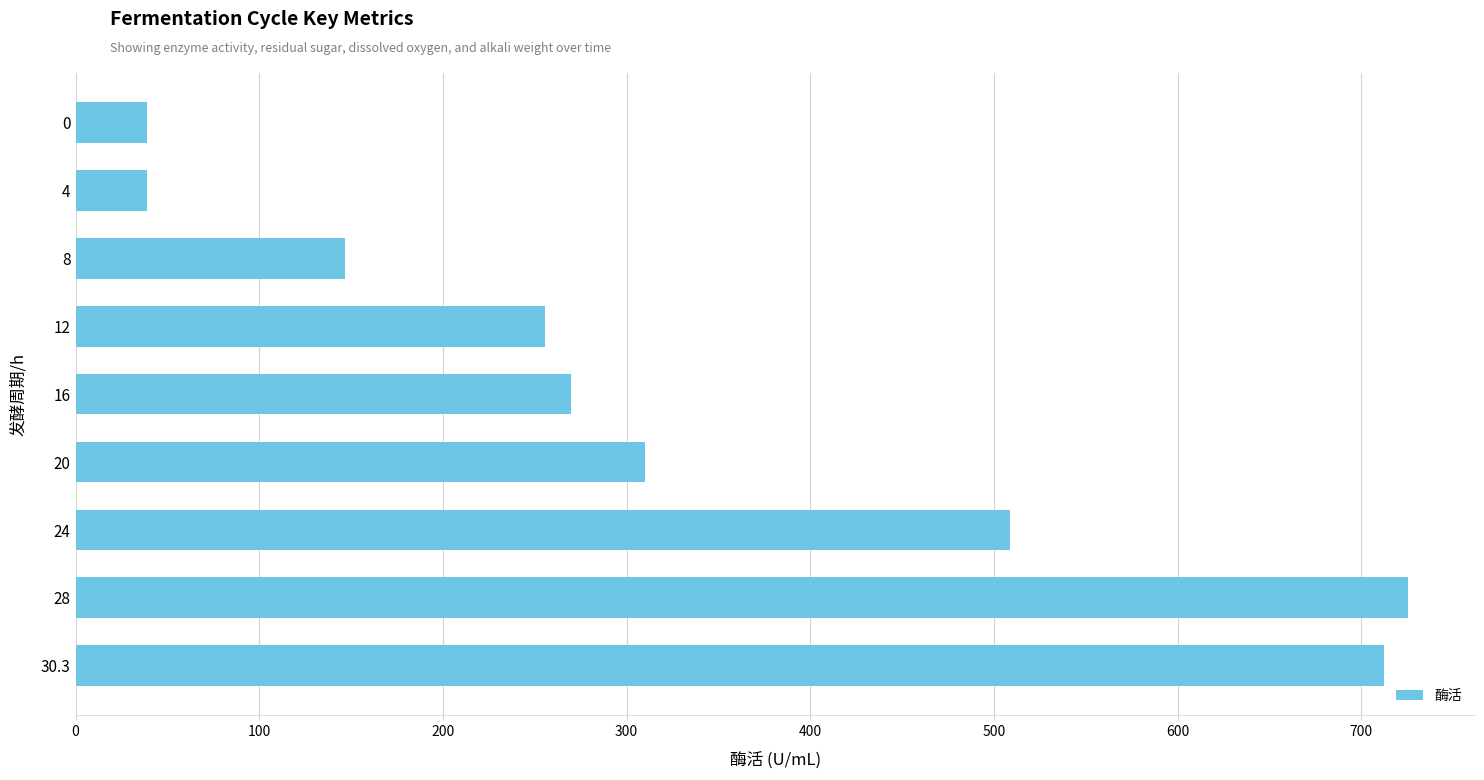

The value at 12 is 140.4. True or false?

False